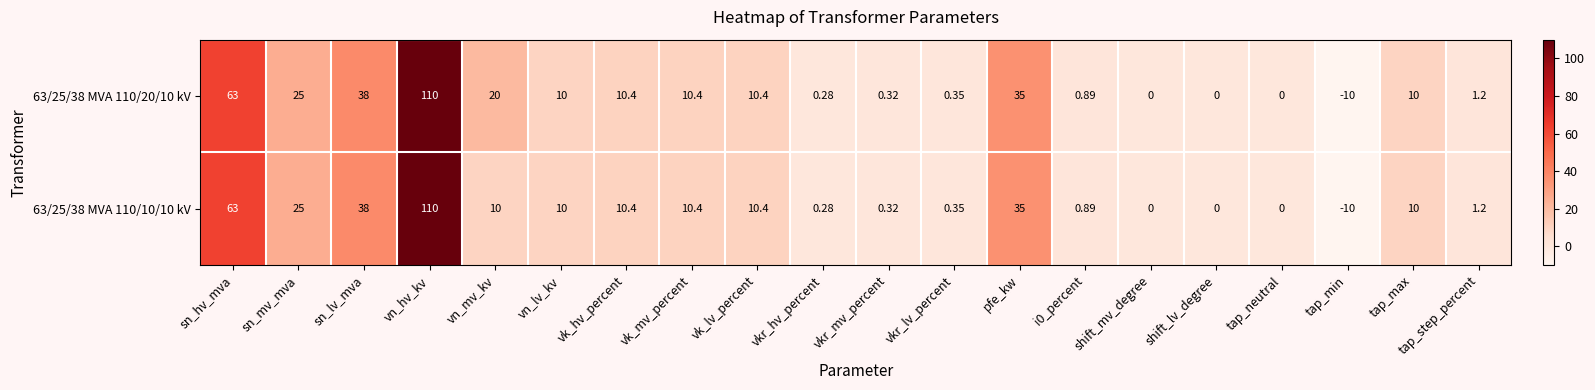

What is the total value across all series at sn_mv_mva?

50.0